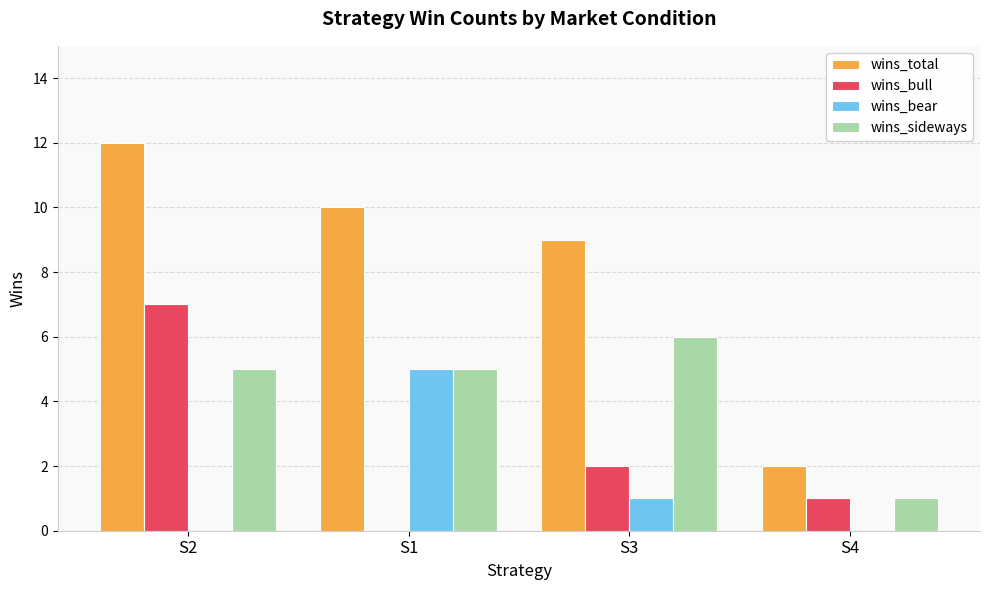

Reading right to left, what are all the values shown in this chart?

wins_total: 2	9	10	12
wins_bull: 1	2	0	7
wins_bear: 0	1	5	0
wins_sideways: 1	6	5	5